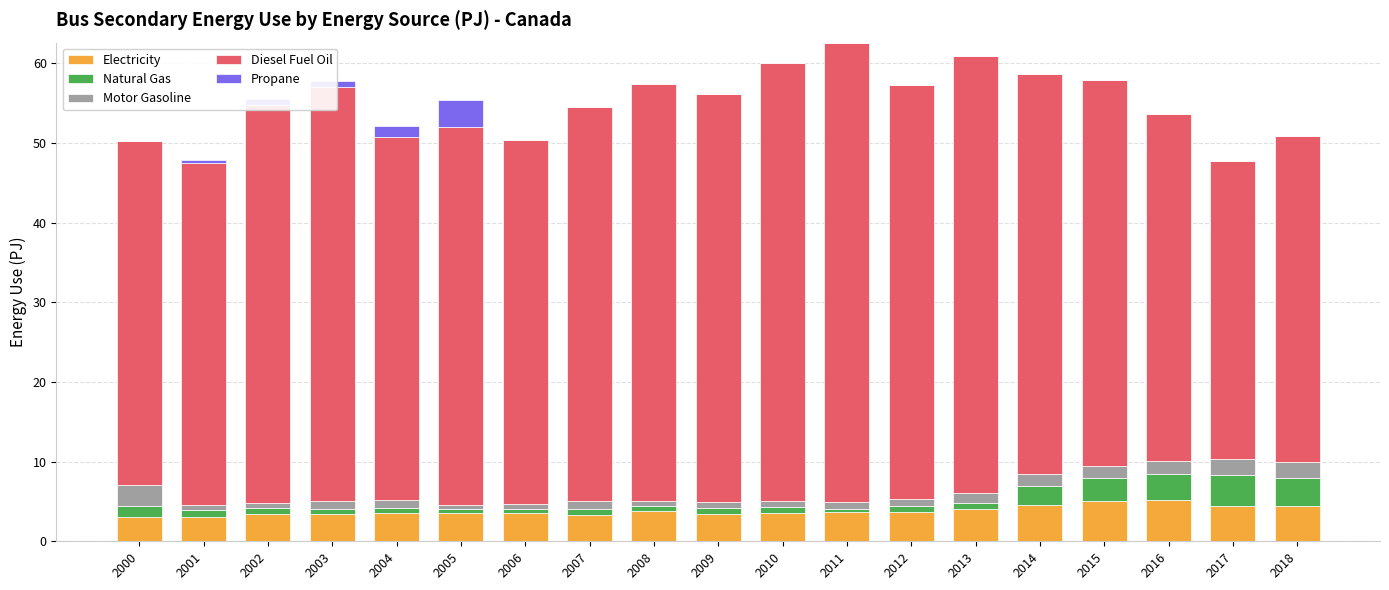

What is the total value across all series at 2017?

47.8